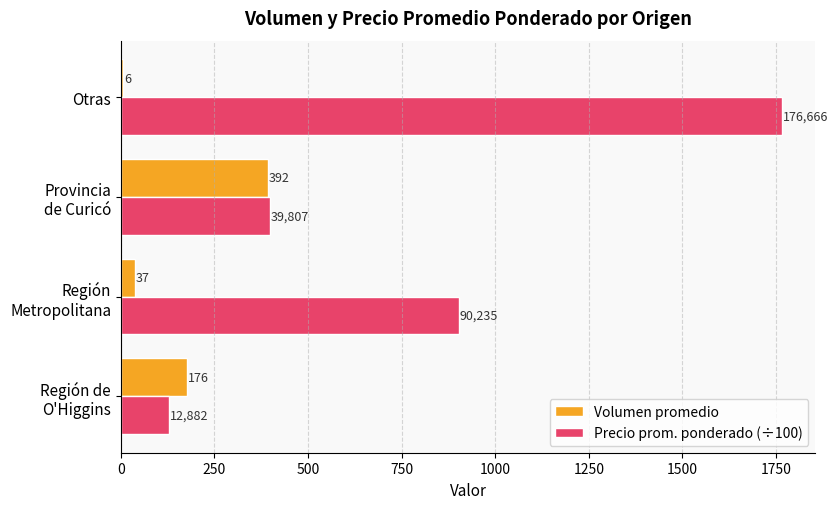

What is the average value of the Volumen promedio series?

152.8